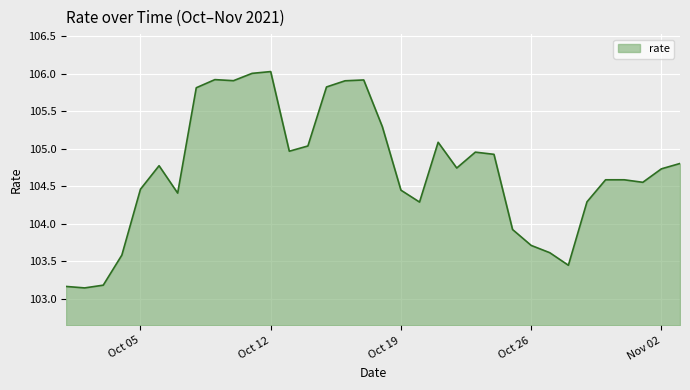

What is the maximum value shown in the chart?

106.0